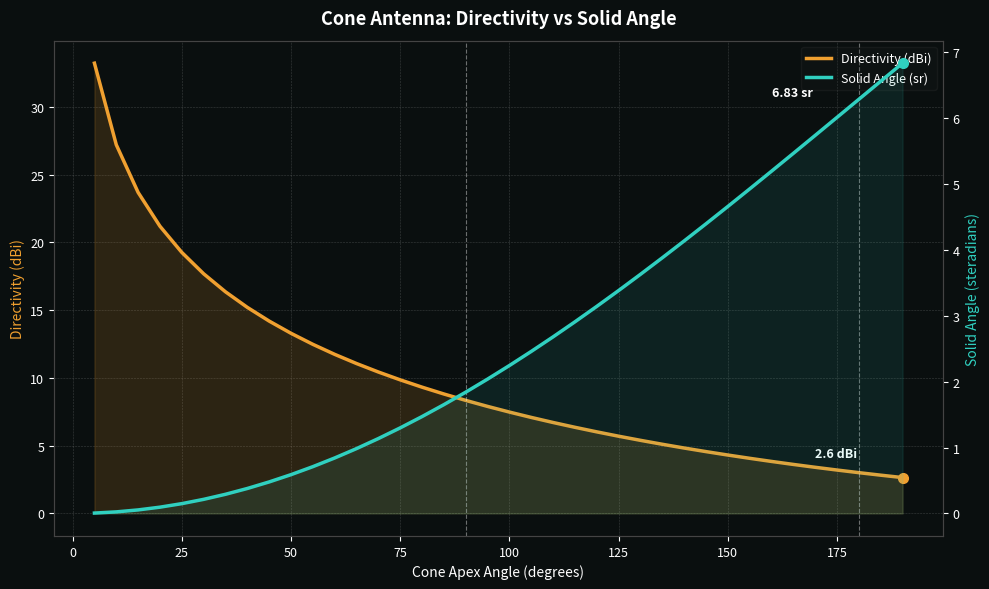

How many distinct data groups are displayed?

2